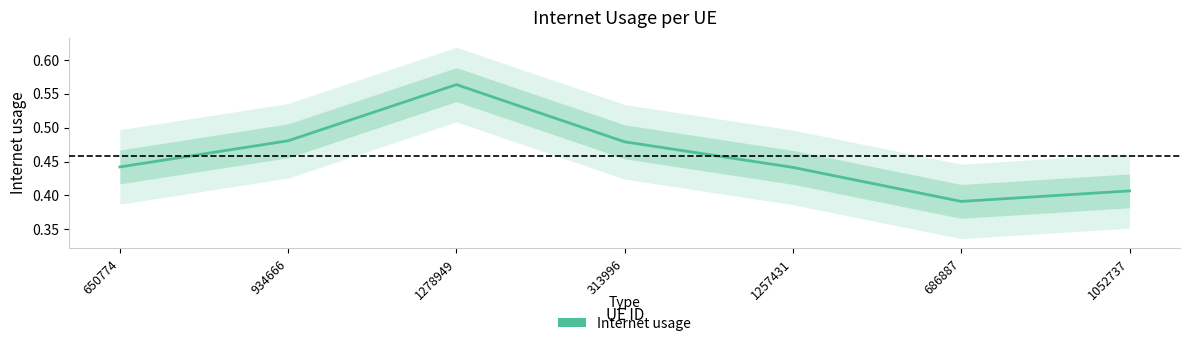

Which label corresponds to the largest value in the chart?

1278949